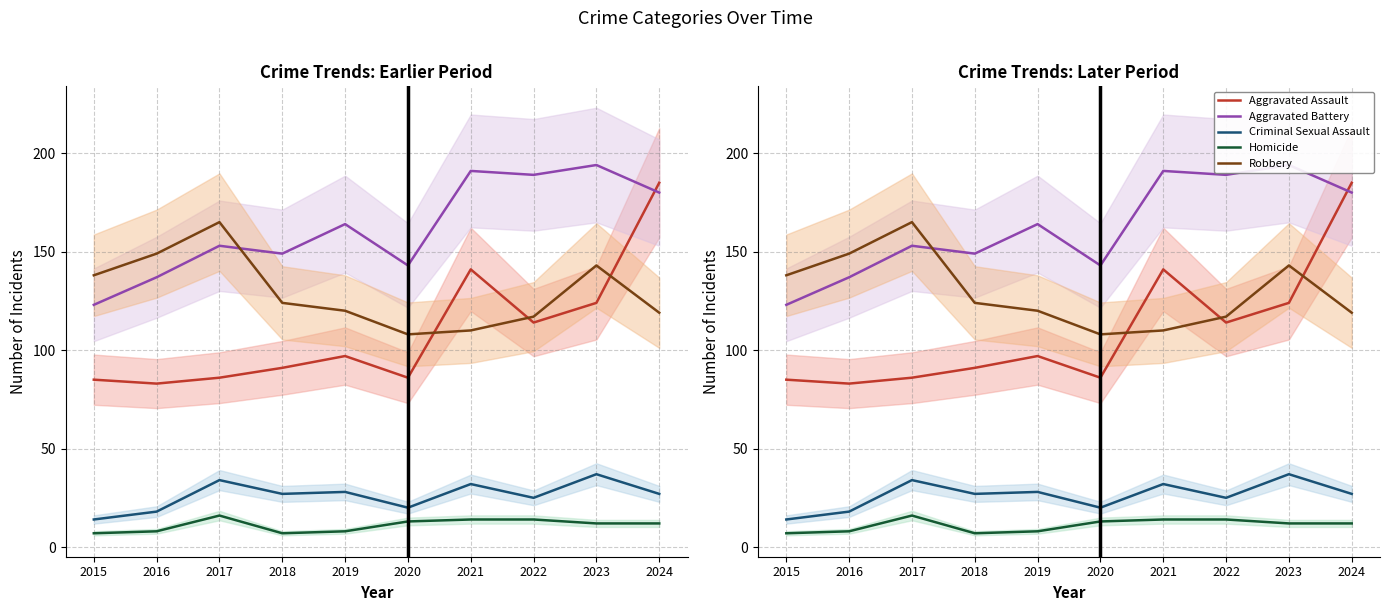

Is the value of Criminal Sexual Assault at 2022 greater than the value of Aggravated Battery at 2021?

No